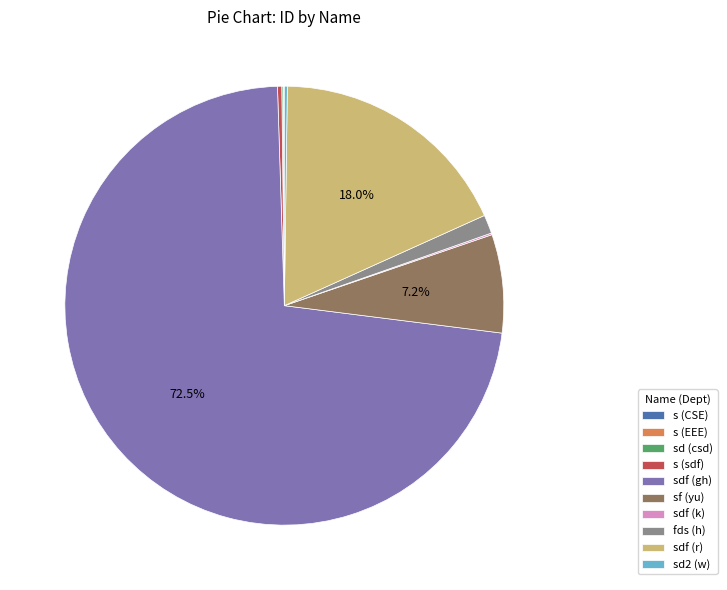

What percentage is NOT represented by sdf (r)?

82.0%